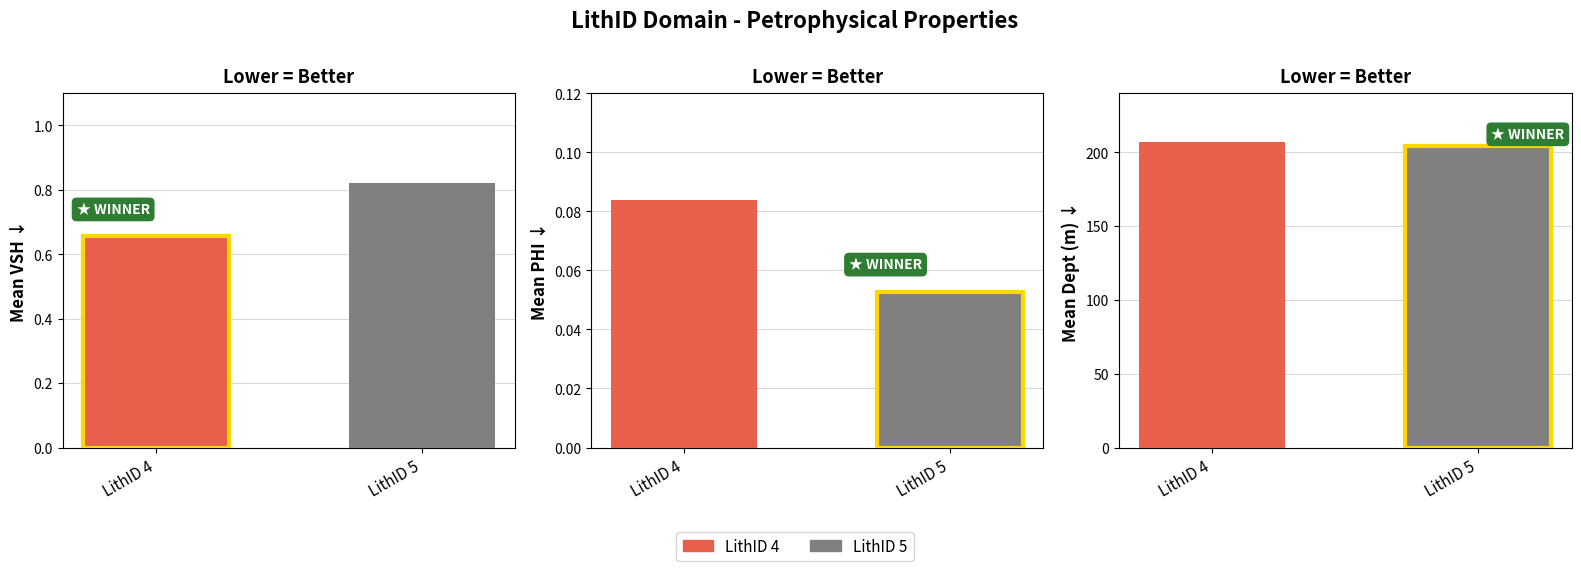

What is the spread (max minus min) of values at LithID 5?

204.4